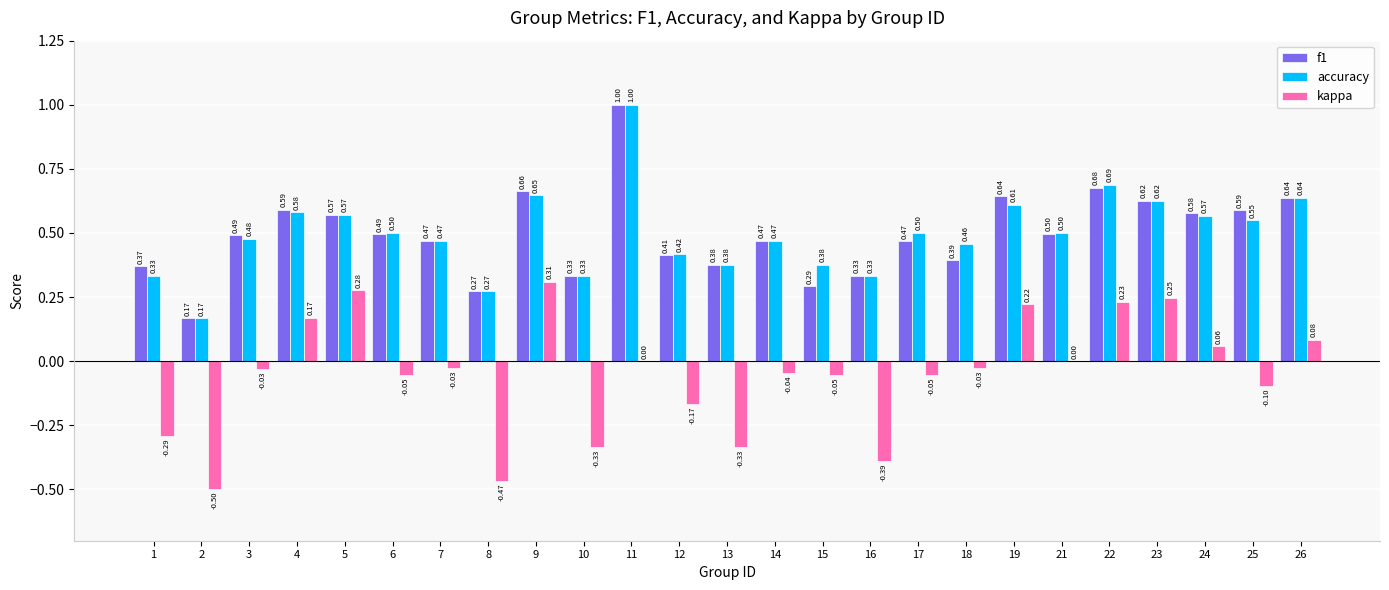

Which series changed the most between 3 and 4?

kappa